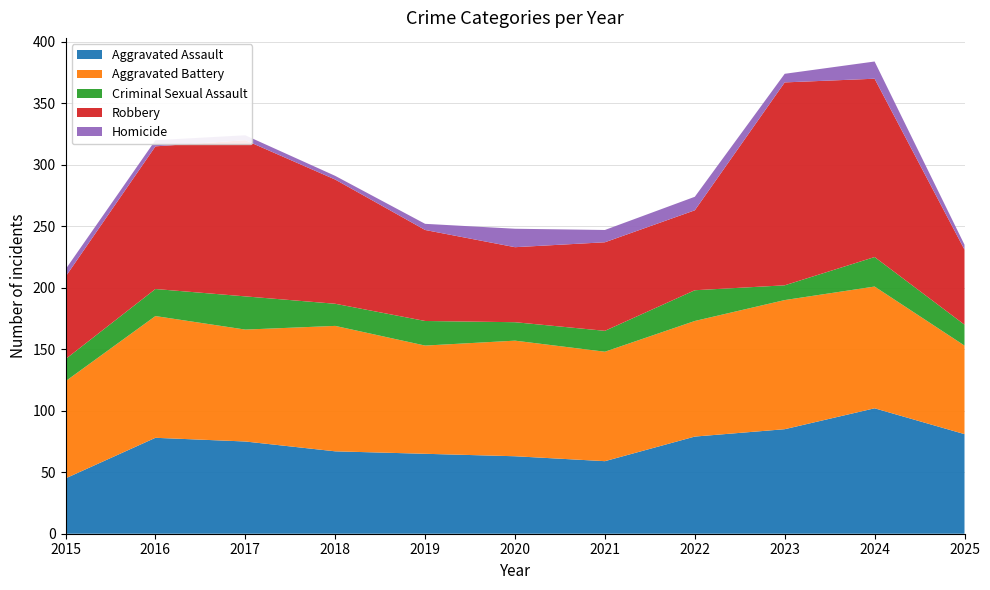

Reading right to left, list all the values displayed in this chart.

Aggravated Assault: 2025=81	2024=102	2023=85	2022=79	2021=59	2020=63	2019=65	2018=67	2017=75	2016=78	2015=45
Aggravated Battery: 2025=72	2024=99	2023=105	2022=94	2021=89	2020=94	2019=88	2018=102	2017=91	2016=99	2015=79
Criminal Sexual Assault: 2025=17	2024=24	2023=12	2022=25	2021=17	2020=15	2019=20	2018=18	2017=27	2016=22	2015=18
Robbery: 2025=61	2024=145	2023=165	2022=65	2021=72	2020=61	2019=74	2018=101	2017=127	2016=116	2015=67
Homicide: 2025=4	2024=14	2023=7	2022=11	2021=10	2020=15	2019=5	2018=3	2017=4	2016=5	2015=6